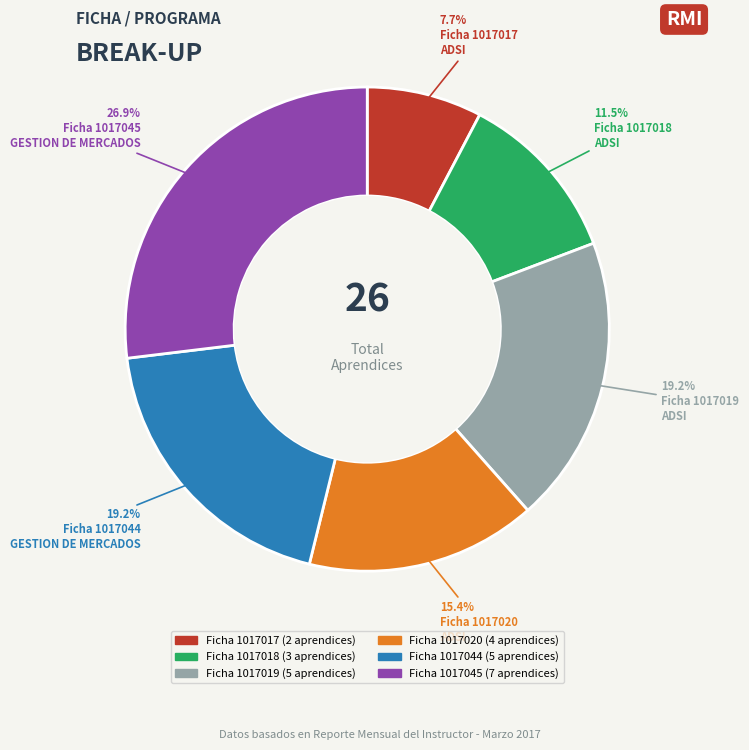

Count the number of slices in the pie.

6